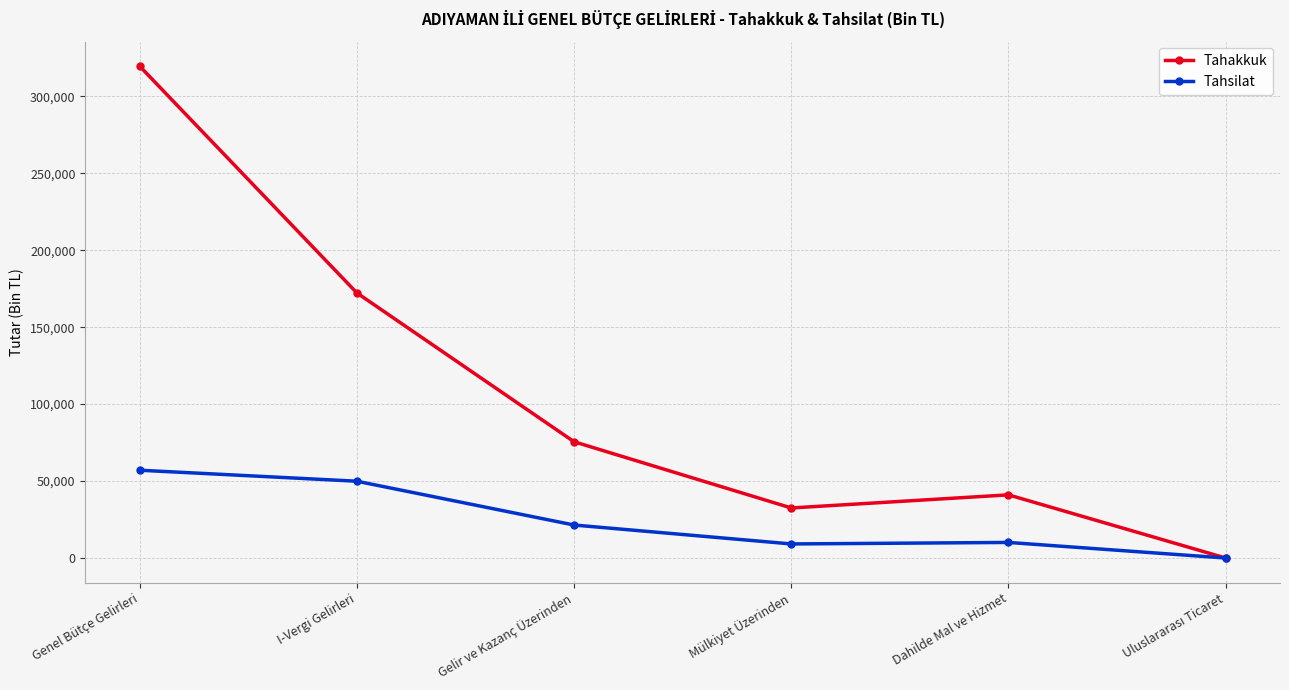

What is the highest value of the Tahsilat series?

57051